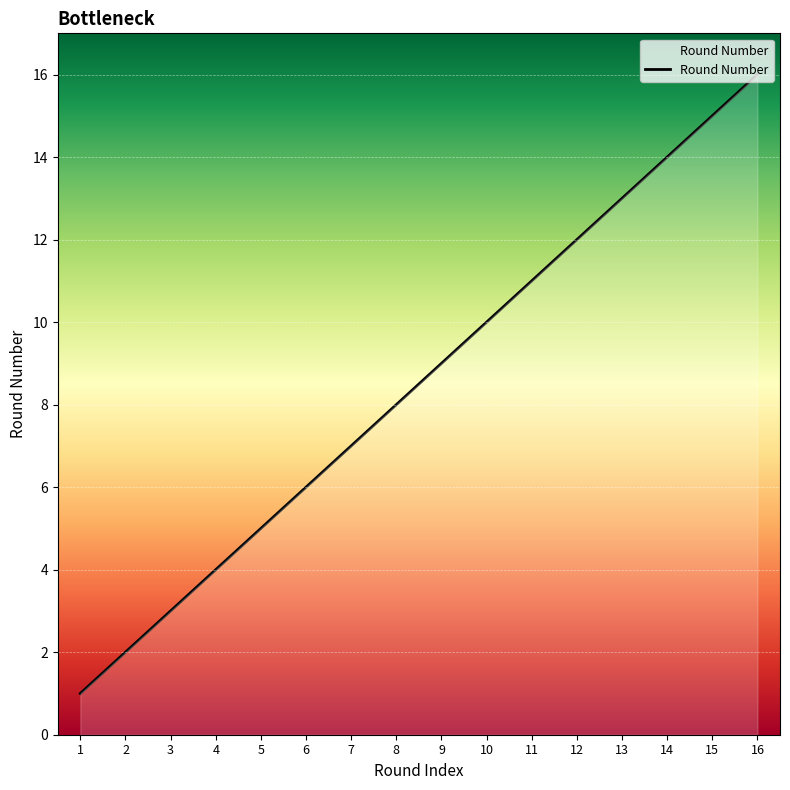

True or false: the data shows 15 at 15.

True